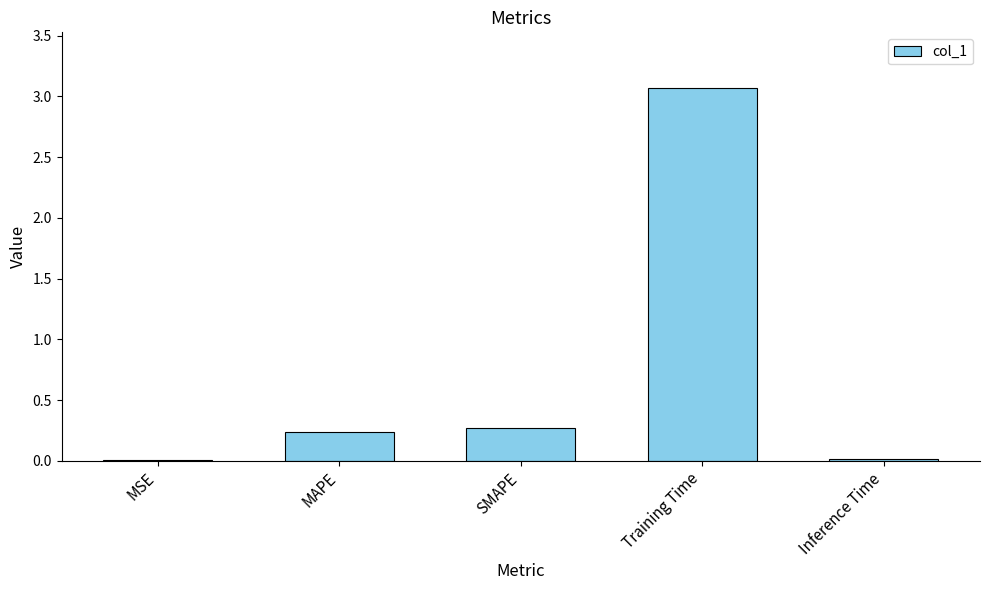

Read the value at SMAPE.

0.3